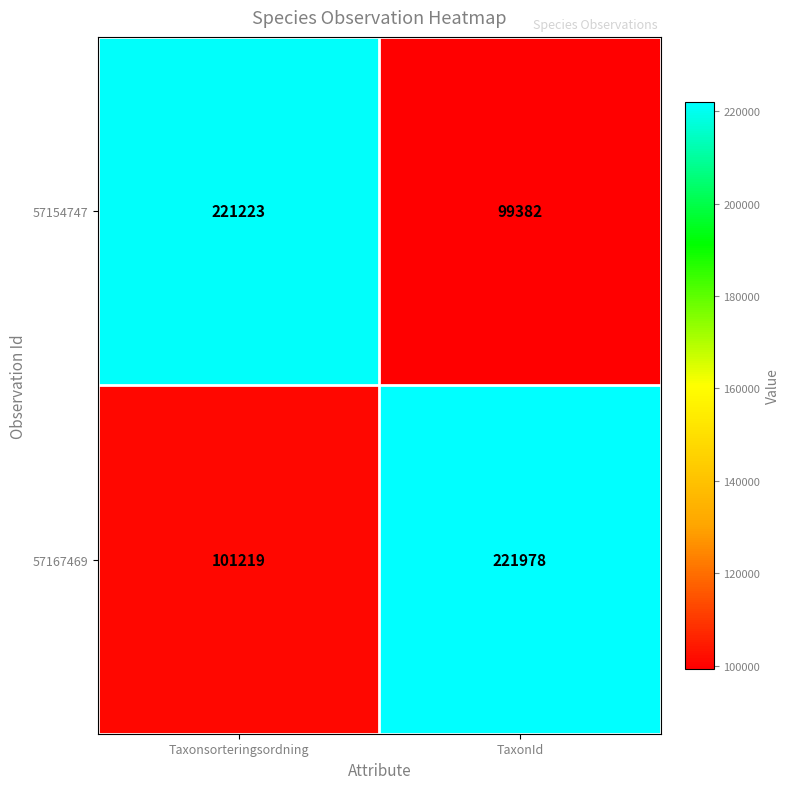

Which series has the largest total across all categories?

57167469